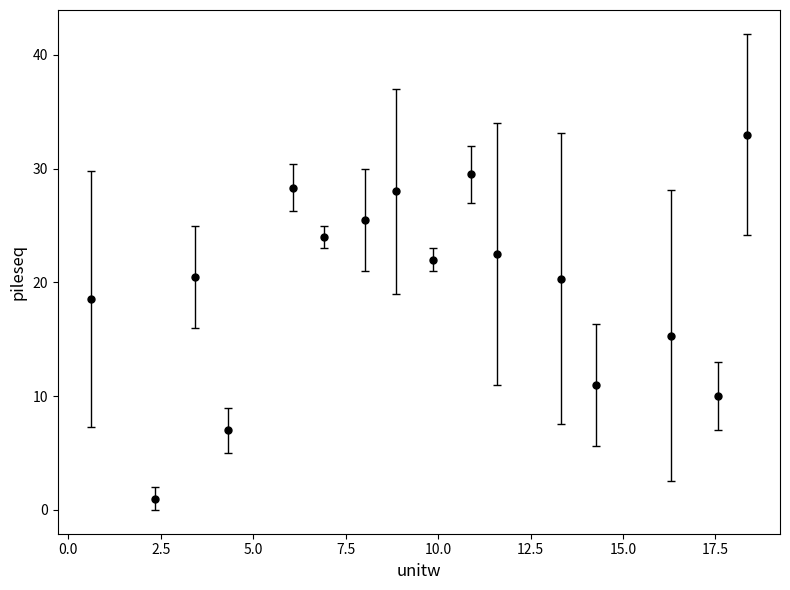

What is the greatest value displayed?

33.0